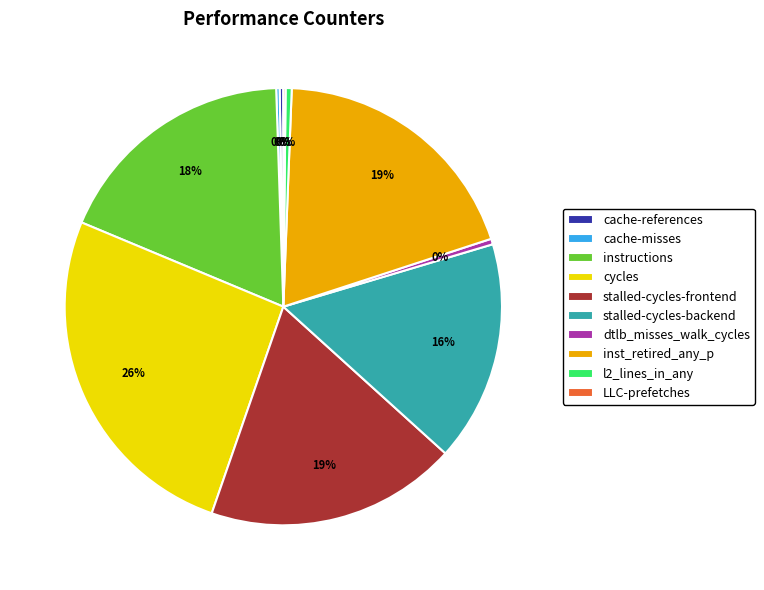

Which slice is the largest?

cycles